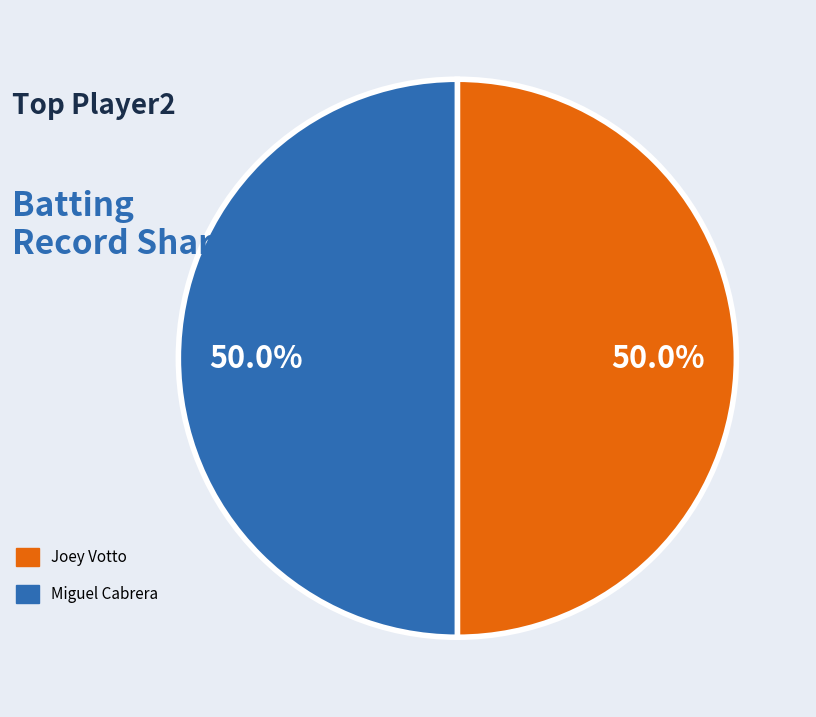

To the nearest percent, what portion does Joey Votto represent?

50%